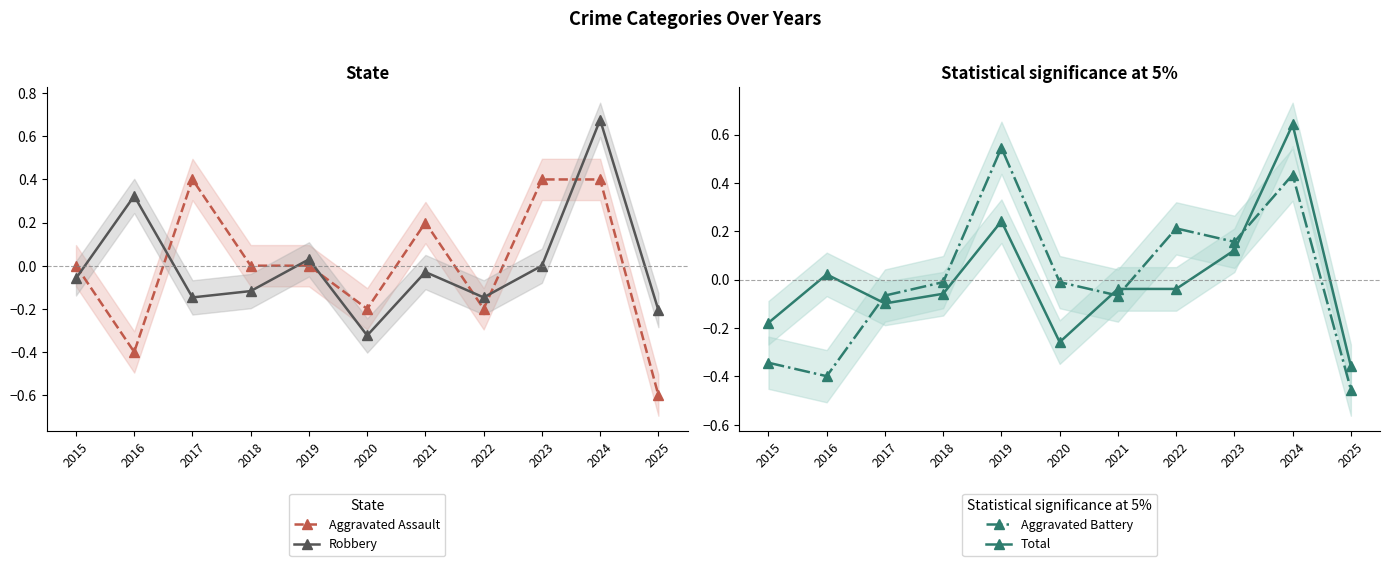

Count the Aggravated Assault values in the range 0 to 1.

7